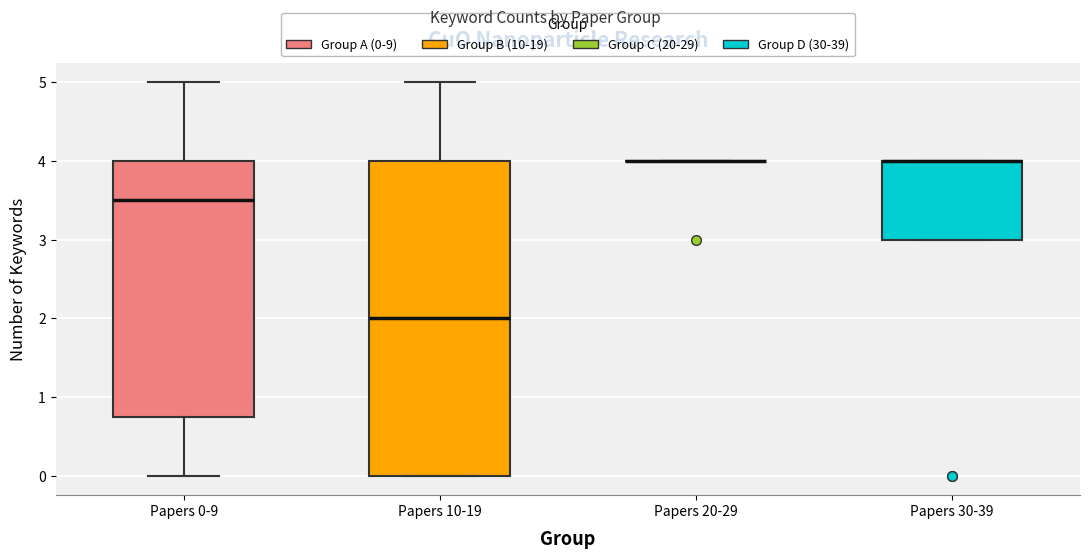

Where is the lower edge of the box for Papers 0-9 on the y-axis? The values are not printed on the chart, so give them approximately, as read against the axis.

0.8